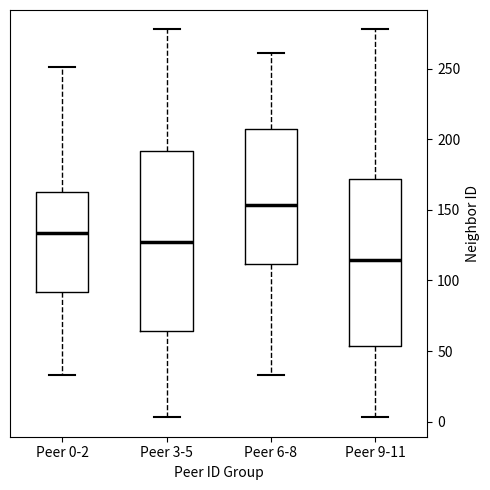

Where does the median line of the box for Peer 0-2 sit on the y-axis? The values are not printed on the chart, so give them approximately, as read against the axis.

135